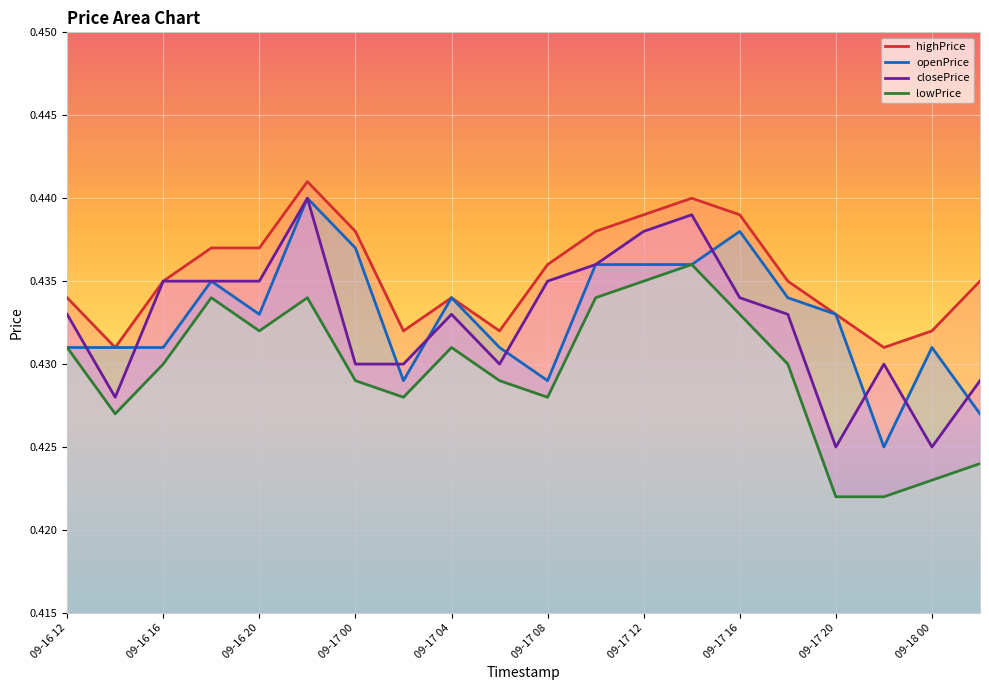

Read the openPrice value at 19.

0.4